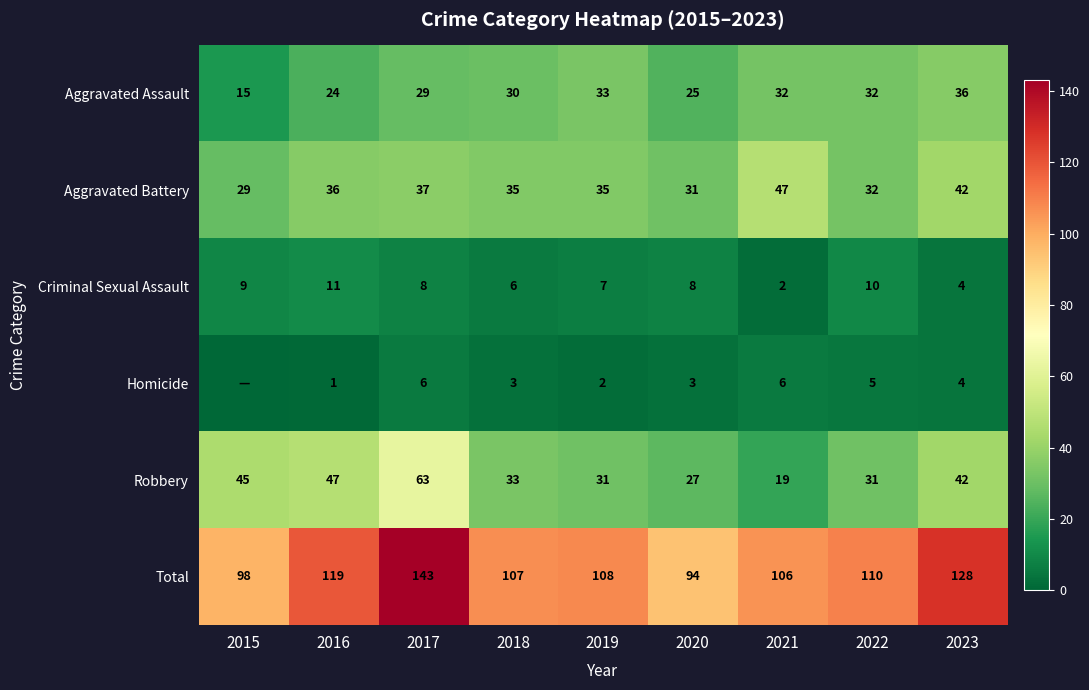

Which label corresponds to the smallest value in the chart?

2015